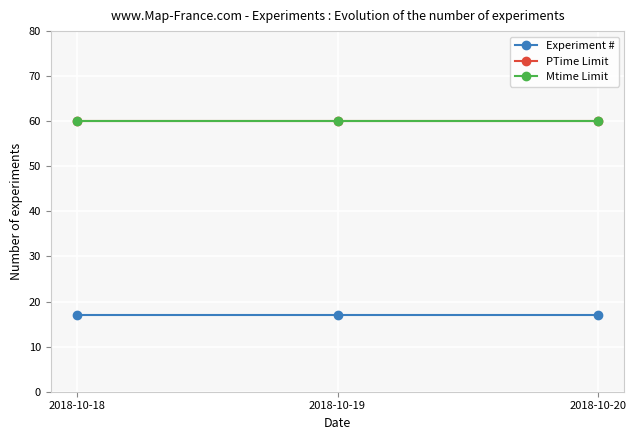

Which category has the lowest value in the PTime Limit series?

2018-10-18